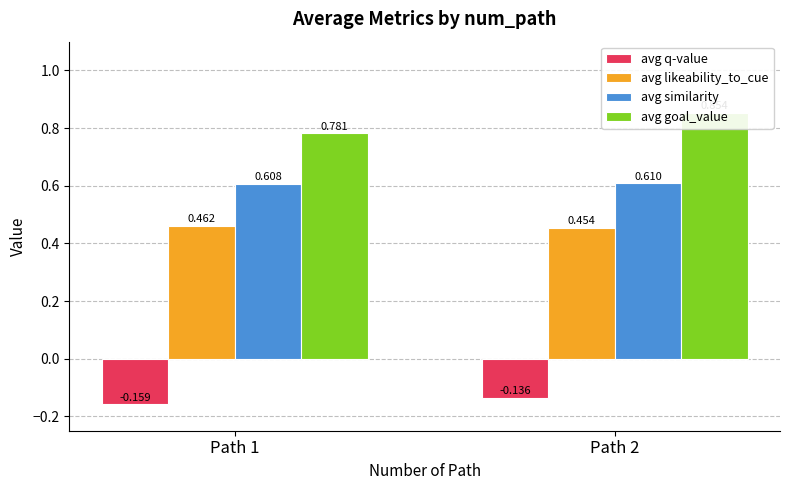

What are all the series names shown in the legend?

avg q-value, avg likeability_to_cue, avg similarity, avg goal_value